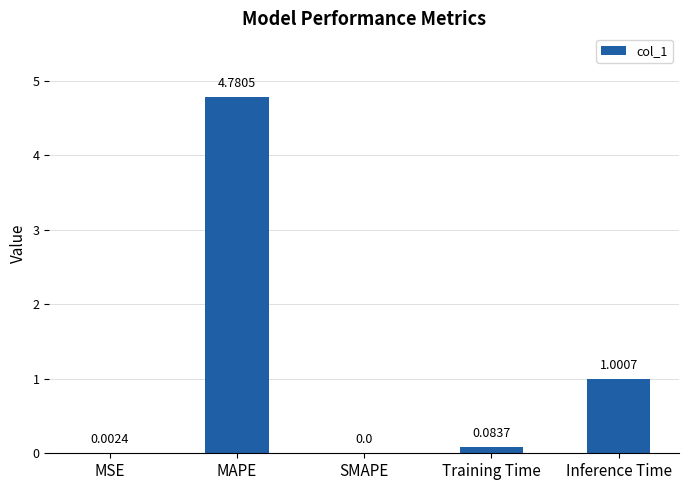

What is the change in value from Training Time to Inference Time?

+0.9